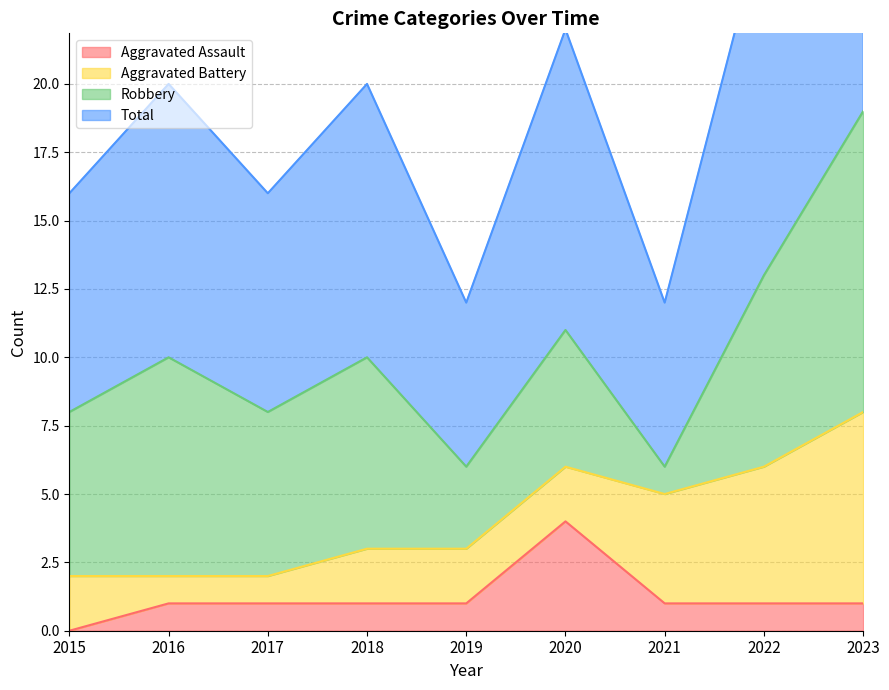

True or false: Total has a value of 6 at 2016.

False